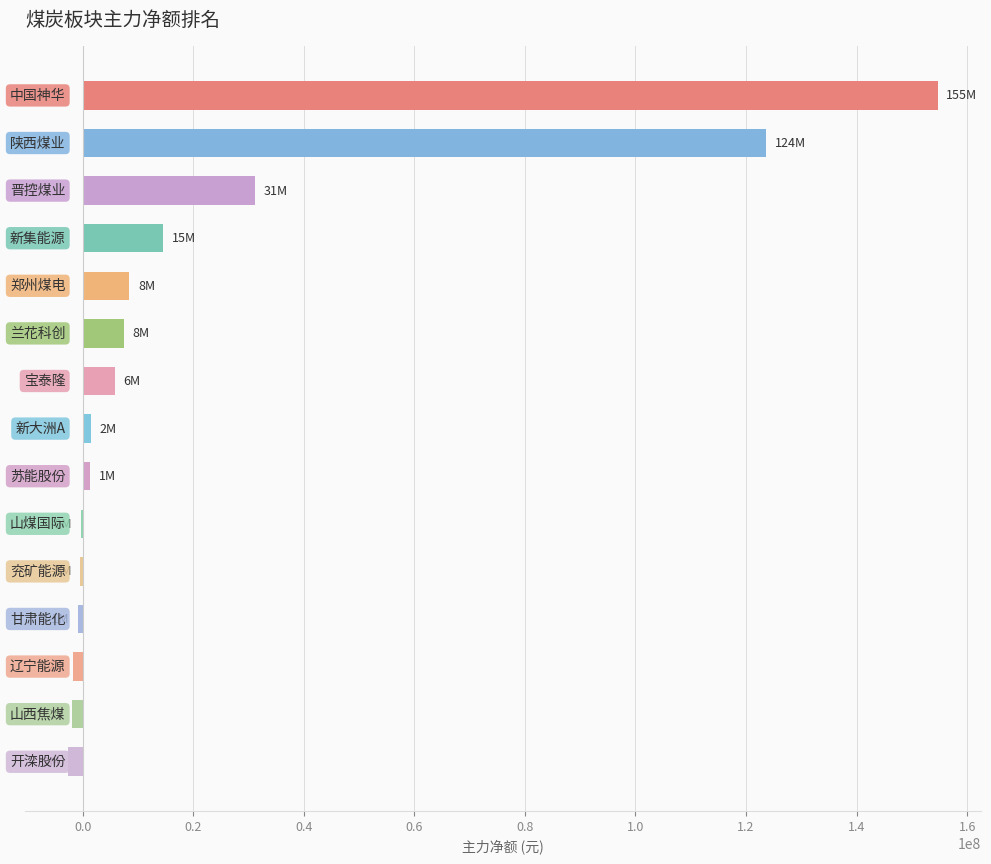

What is the maximum value shown in the chart?

154670188